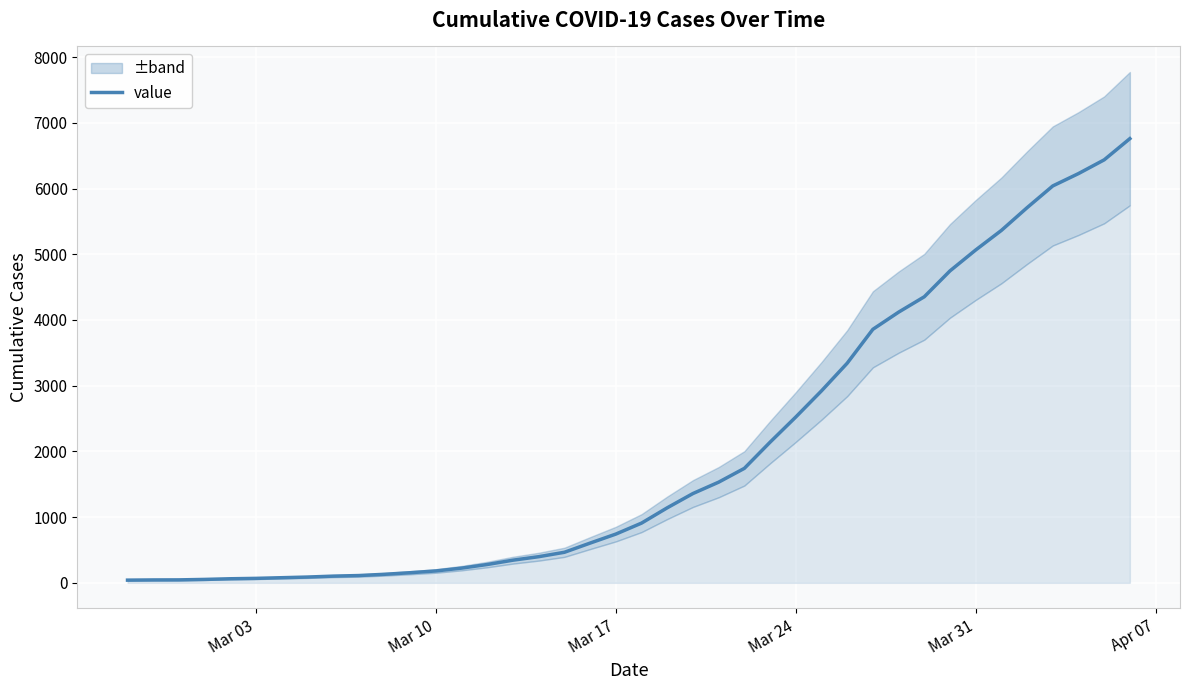

What is the highest value of the value series?

6760